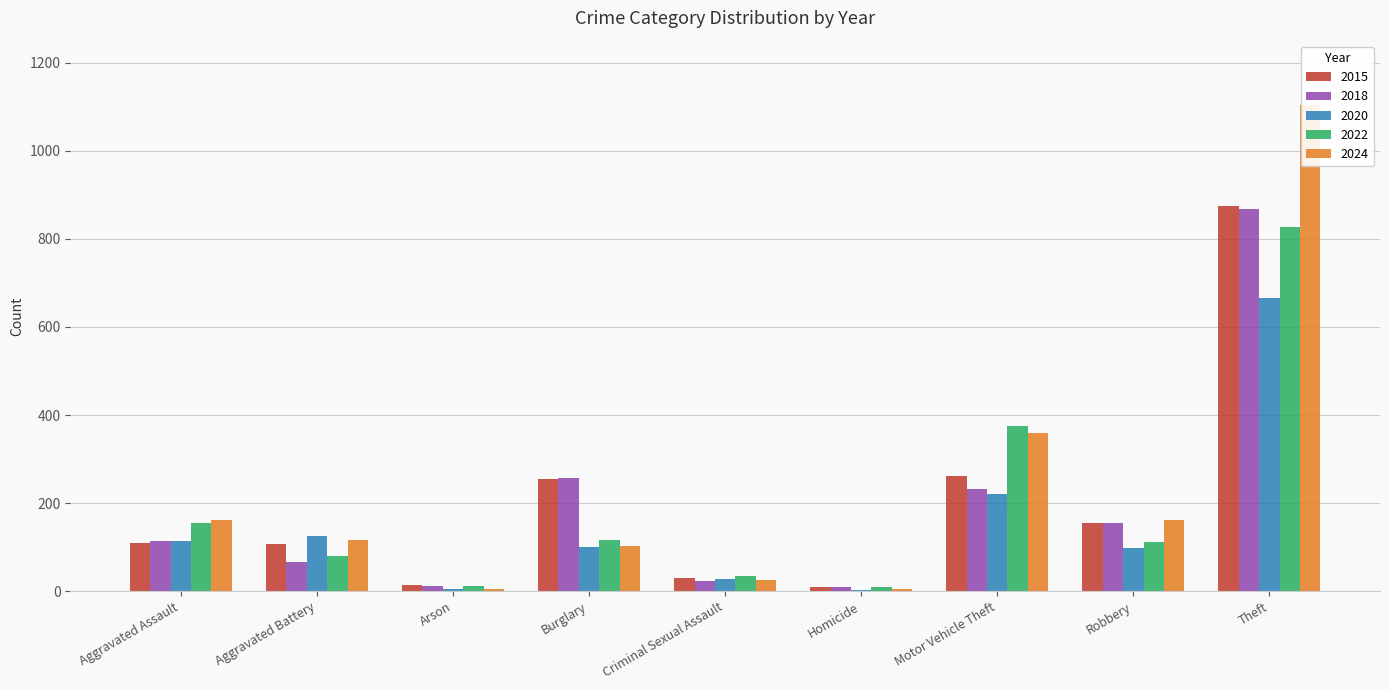

What is the minimum value for 2020?

2